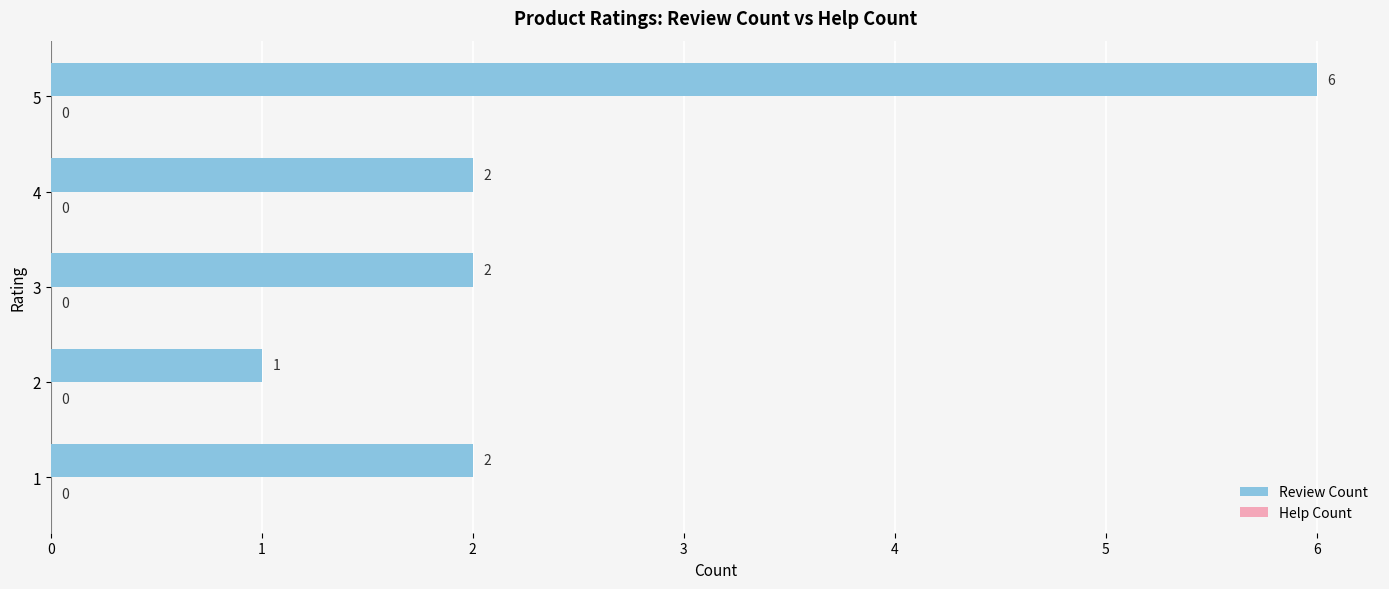

The value at 4 is 2. True or false?

True